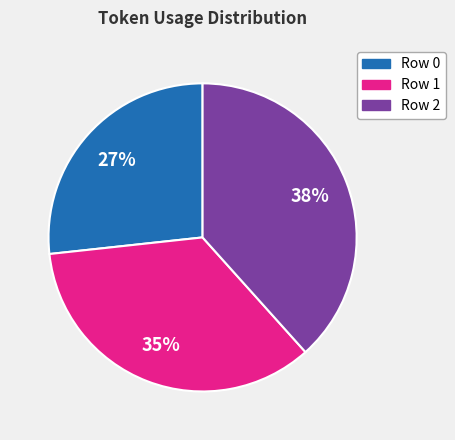

To the nearest percent, what is the average slice percentage?

33%